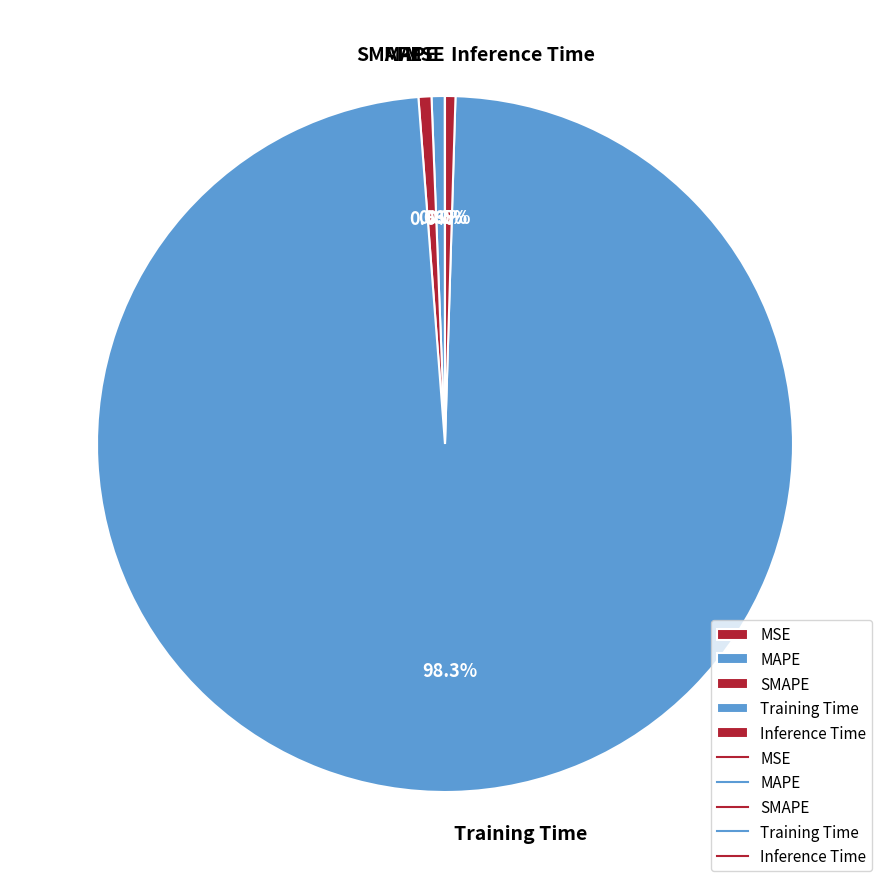

What is the largest slice in the pie chart?

Training Time